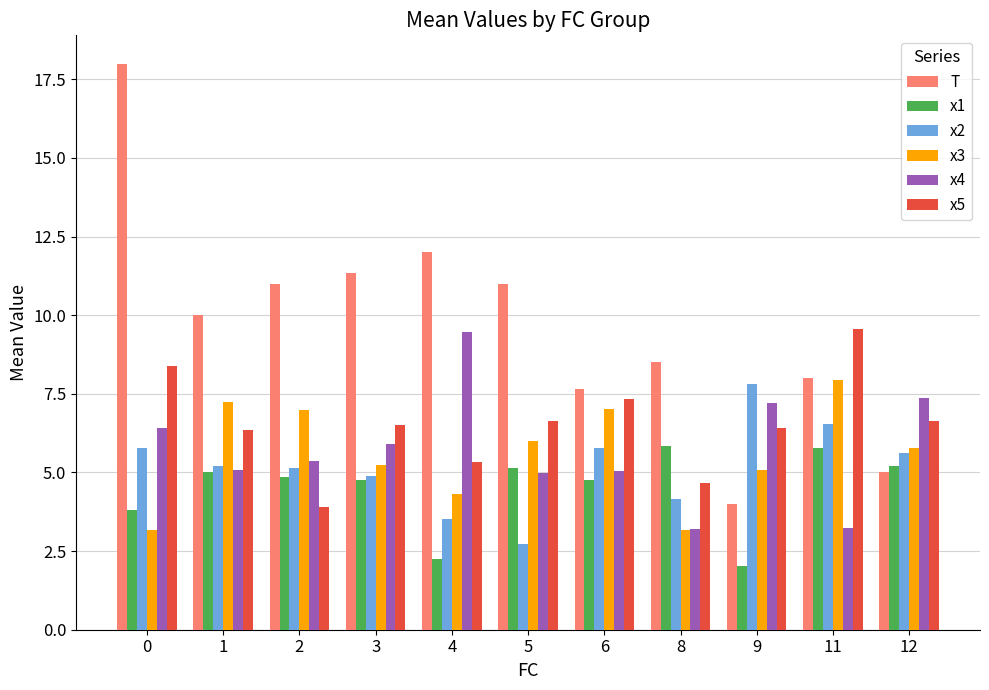

What is the value of the x5 bar at the 4th from the left?

6.5